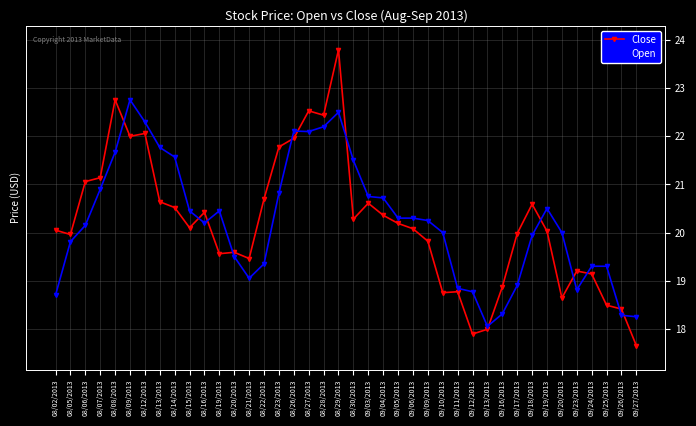

True or false: Close has more than 2 points higher than both neighbors.

True